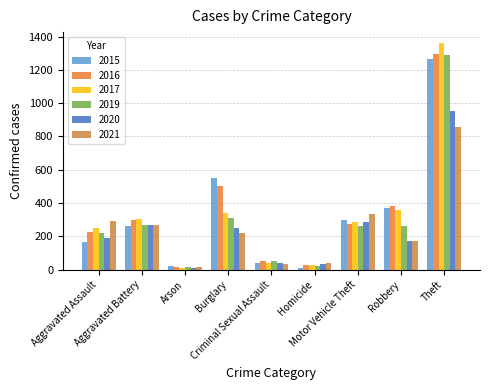

How many series are shown in this chart?

6